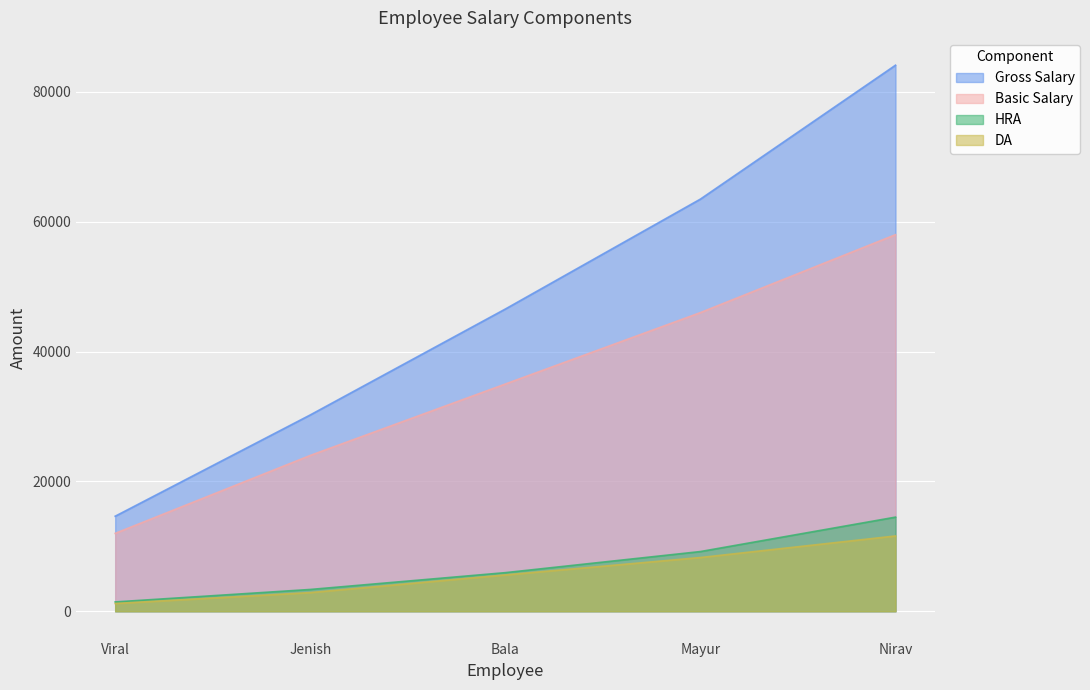

What is the value of the Basic Salary point at the 3rd from the left?

35000